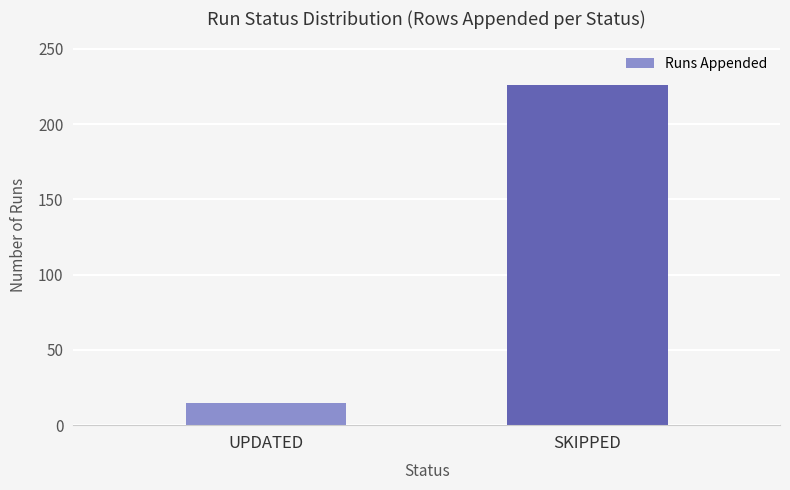

Read the value at UPDATED.

15